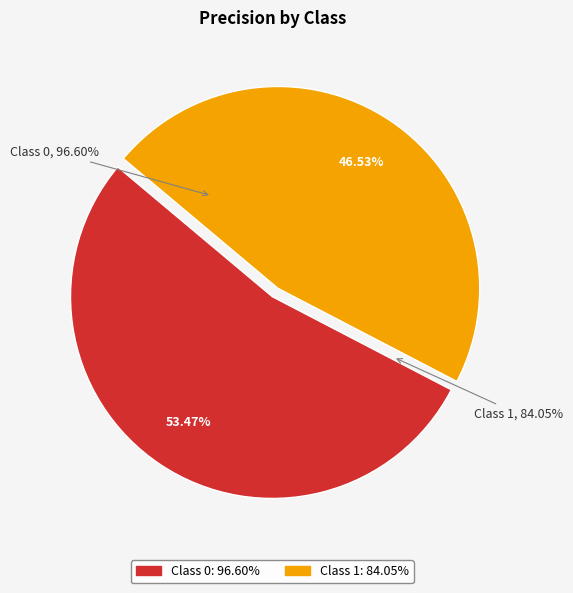

How many slices are in this pie chart?

2